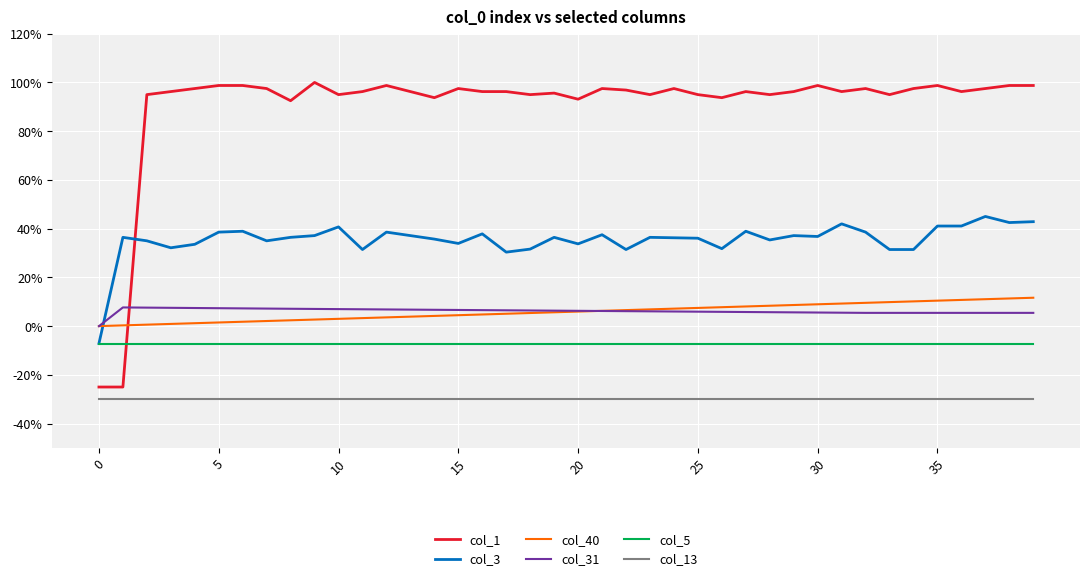

Does the chart display data point markers on the line(s)?

No